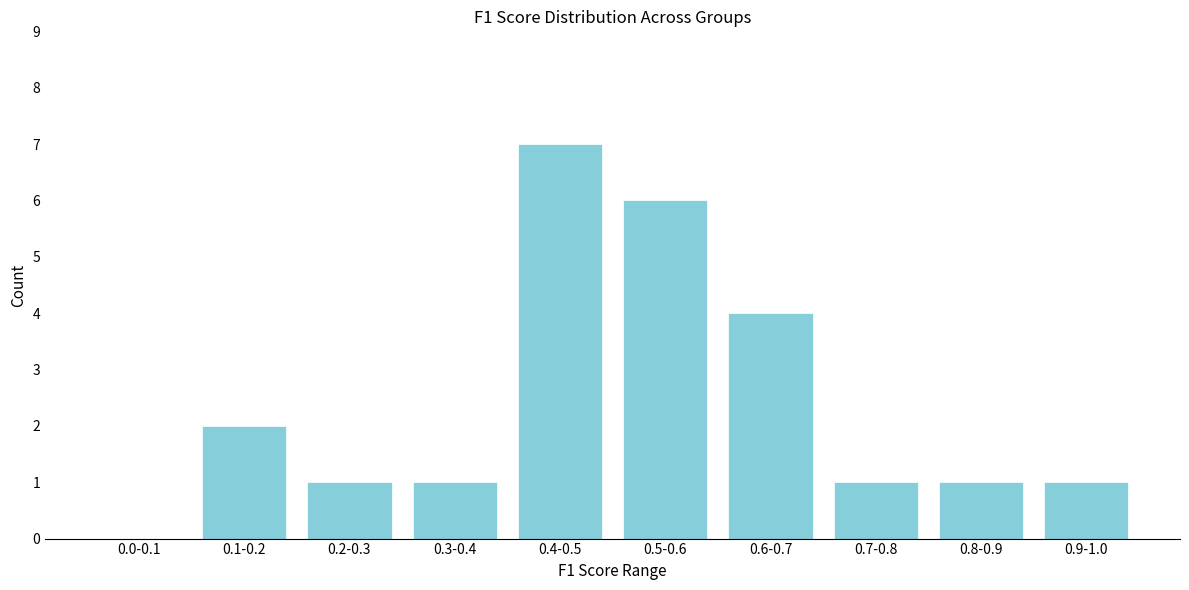

Reading right to left, what are all the values shown in this chart?

0.9-1.0=1	0.8-0.9=1	0.7-0.8=1	0.6-0.7=4	0.5-0.6=6	0.4-0.5=7	0.3-0.4=1	0.2-0.3=1	0.1-0.2=2	0.0-0.1=0